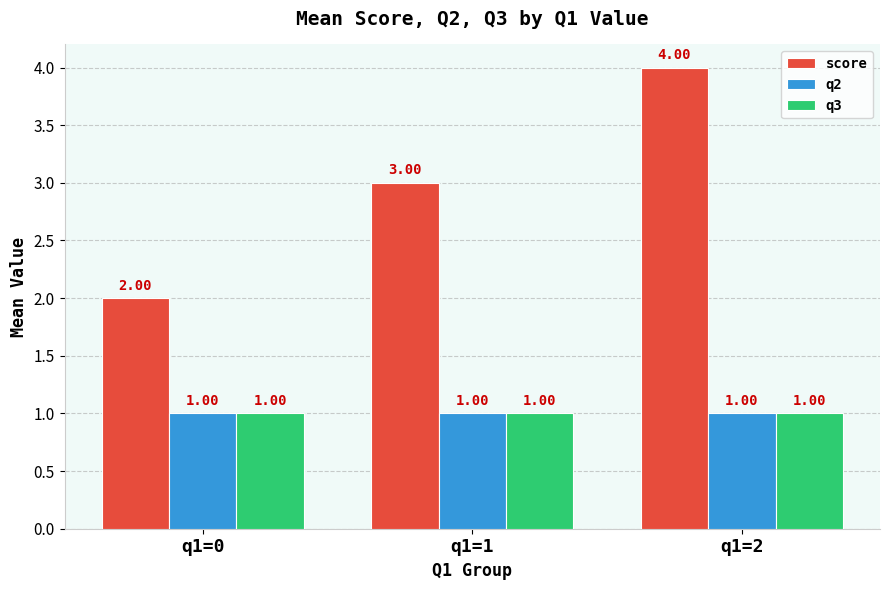

At which category does the chart reach its peak across all series?

q1=2